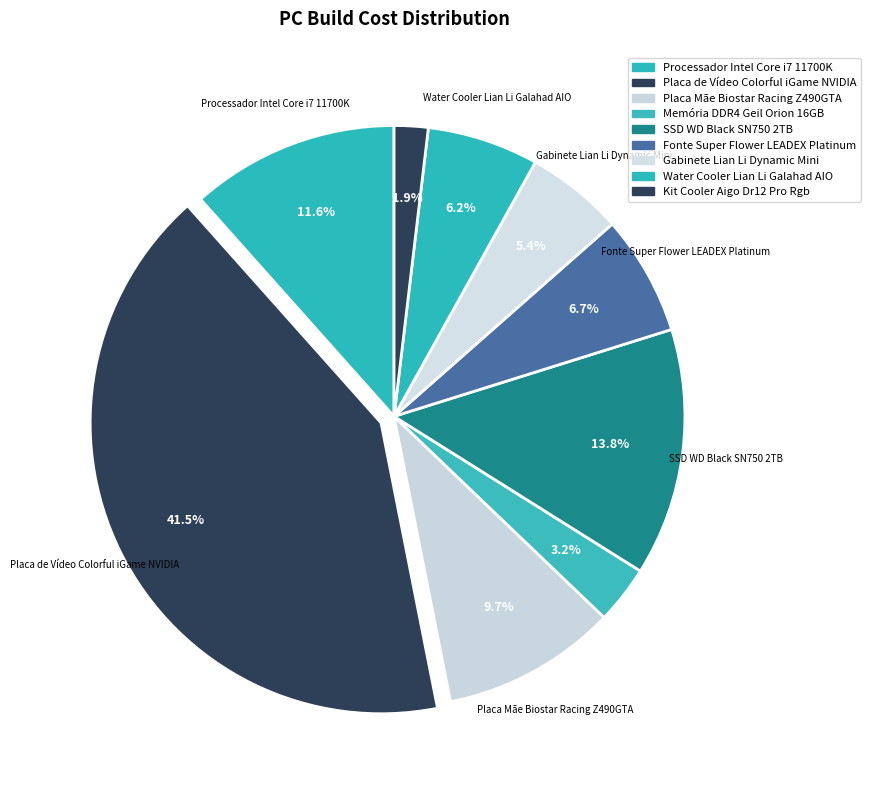

Count the number of slices in the pie.

9